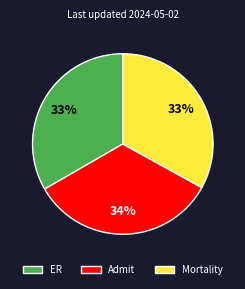

True or false: ER accounts for 26% of the total.

False